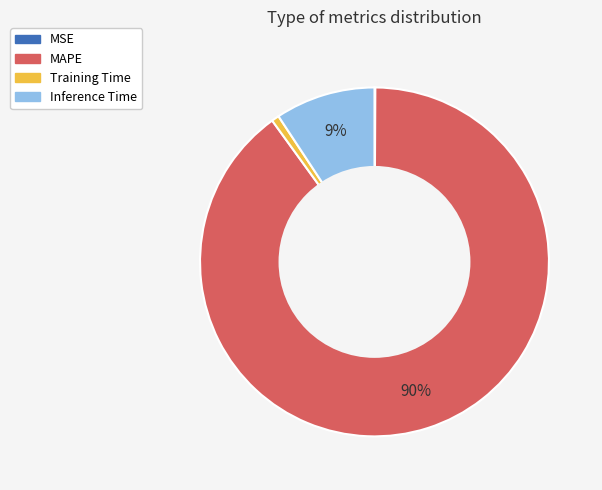

What is the majority slice?

MAPE